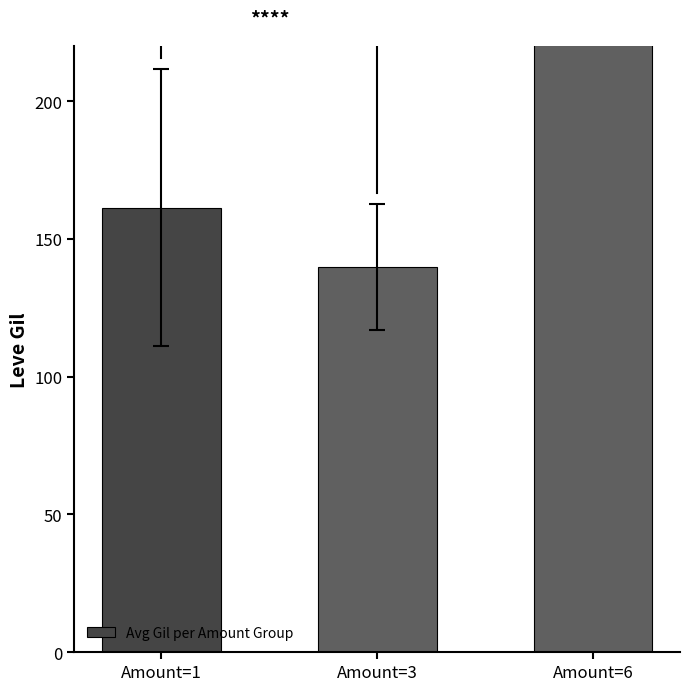

What is the difference between the values at Amount=1 and Amount=3?

21.6